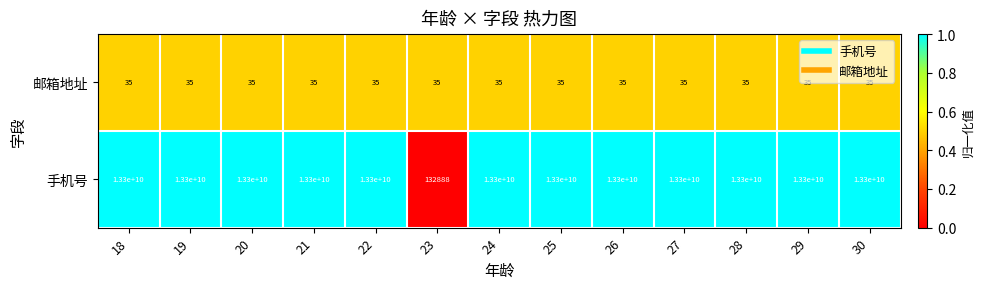

What is the sum of the 手机号 values at 25 and 19?

26600000000